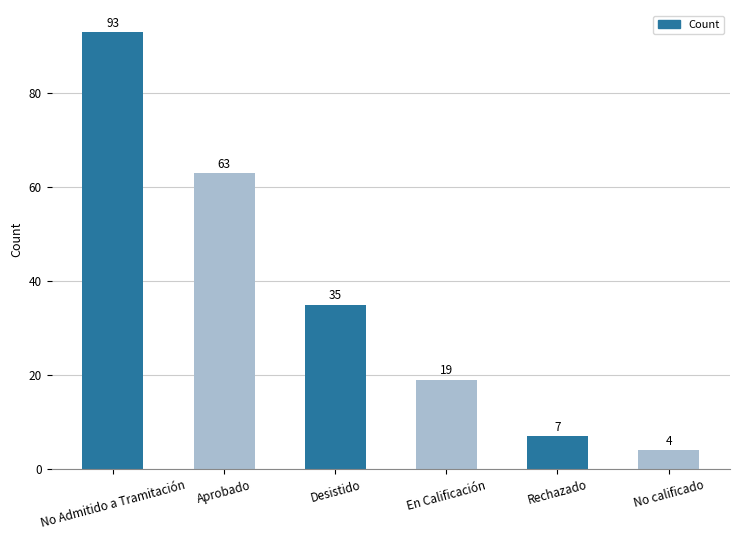

What position from the left is Desistido?

3